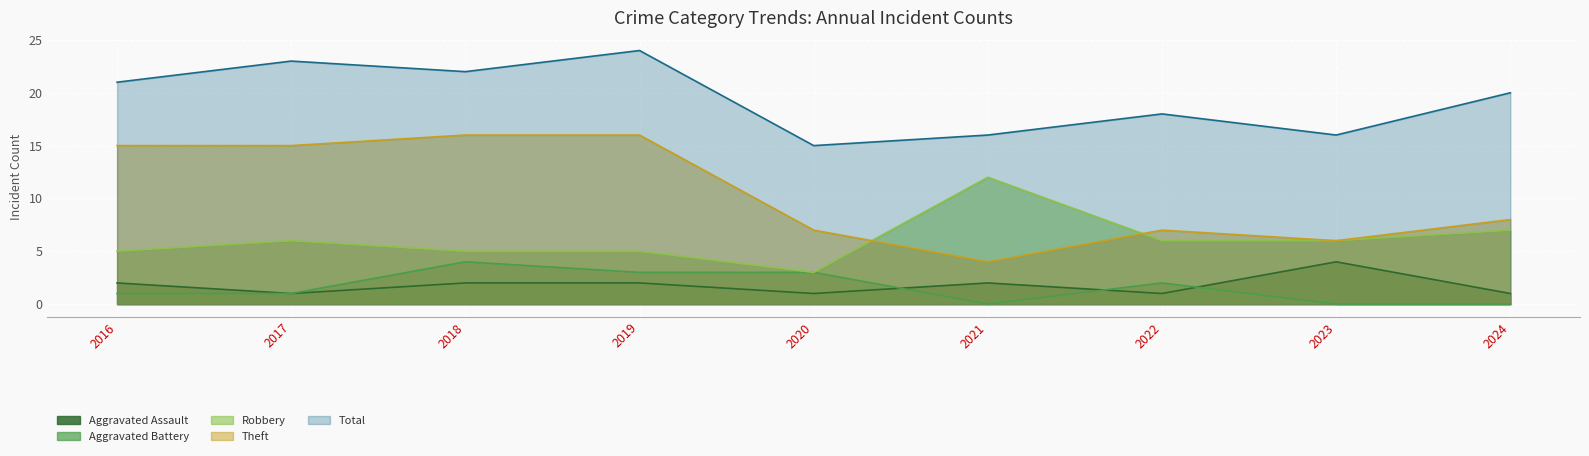

Rank the series by their maximum value, from lowest to highest.

Aggravated Assault, Aggravated Battery, Robbery, Theft, Total